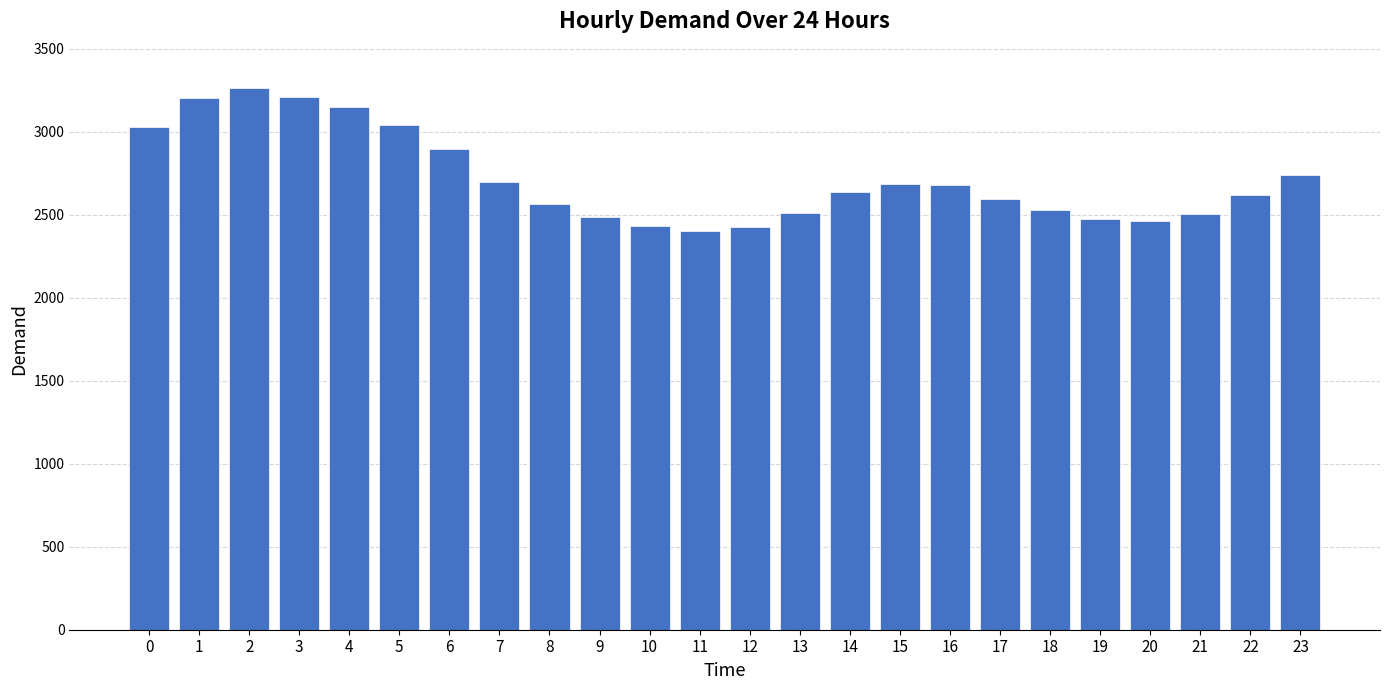

What is the value of the 10th bar from the left?

2485